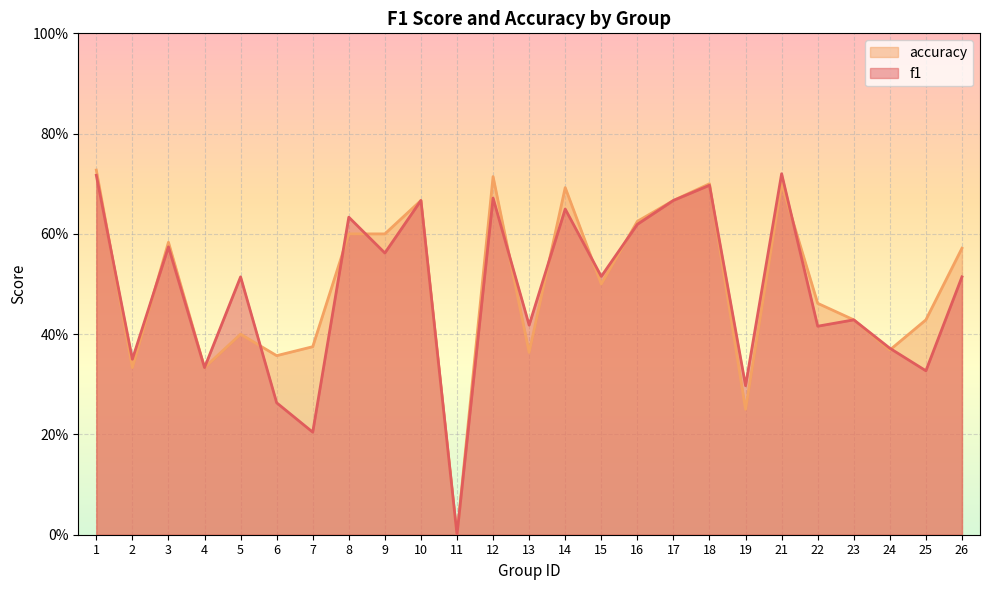

Does the chart display data point markers on the line(s)?

No